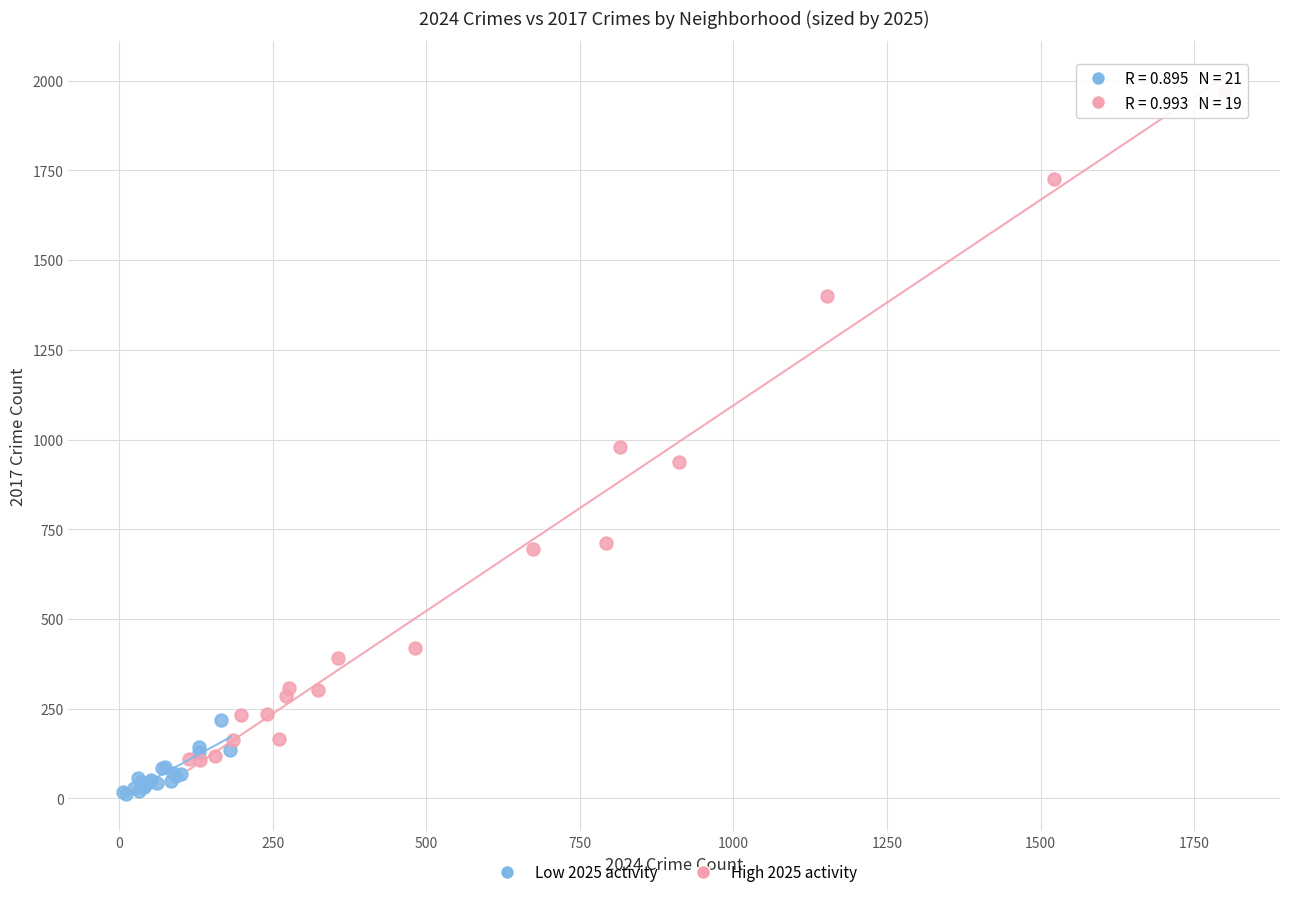

What are all the series names shown in the legend?

Low 2025 activity, High 2025 activity